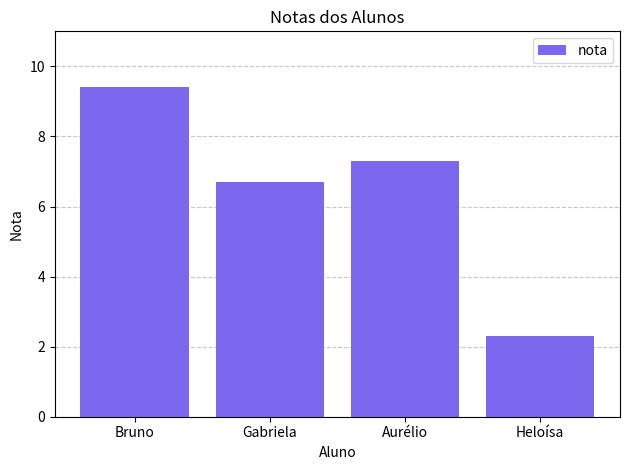

List the labels in order of value, smallest first.

Heloísa, Gabriela, Aurélio, Bruno